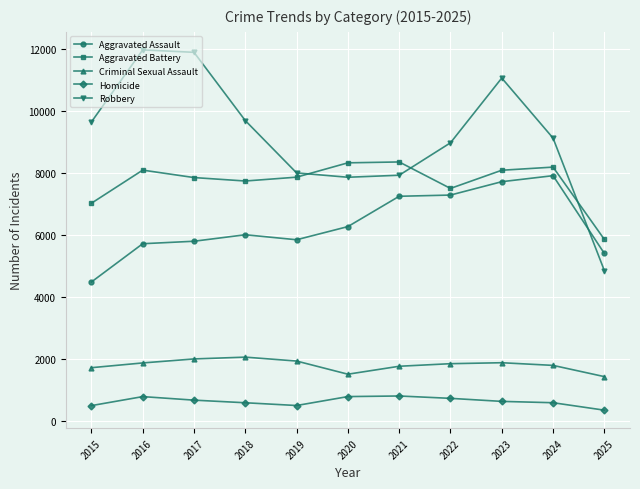

True or false: Robbery has a value of 4604 at 2021.

False